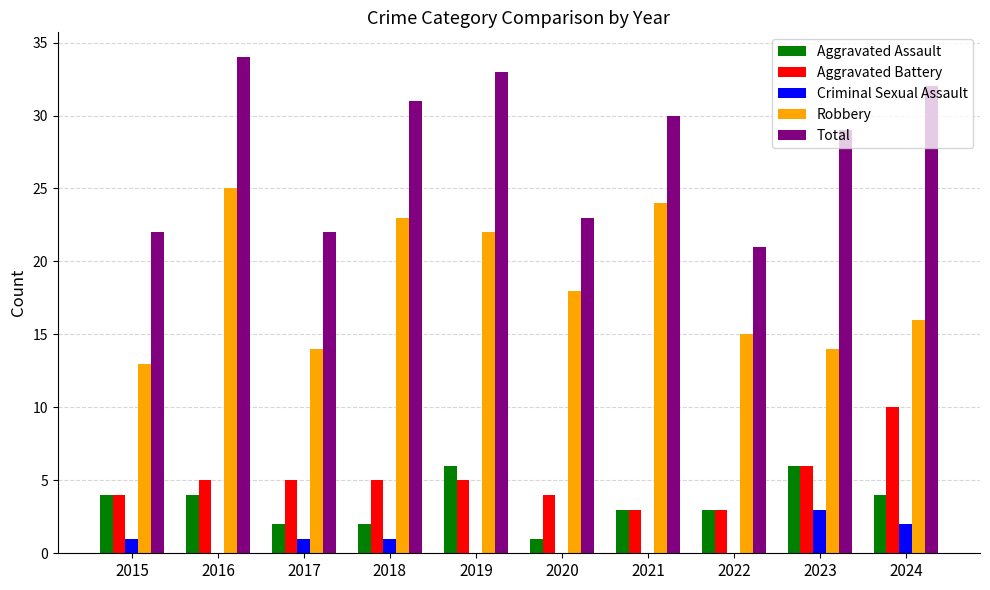

What is the spread (max minus min) of values at 2015?

21